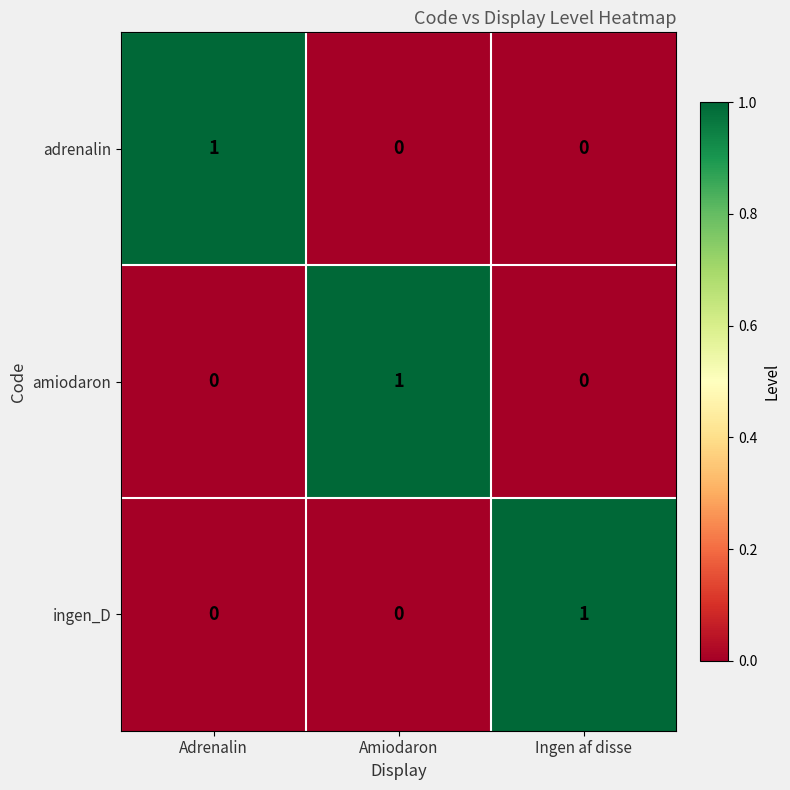

True or false: ingen_D has a value of -1 at Adrenalin.

False